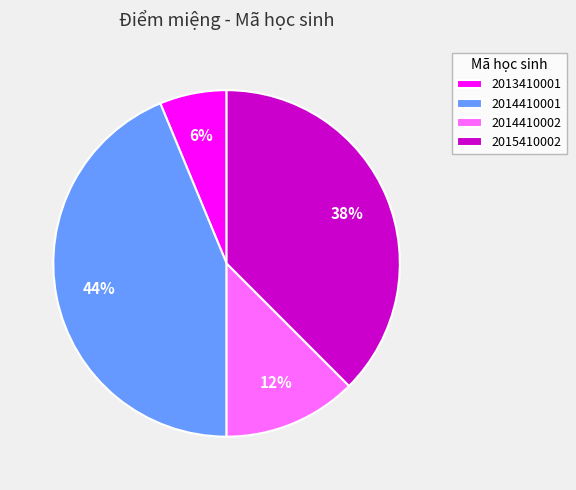

To the nearest percent, what portion does 2013410001 represent?

6%